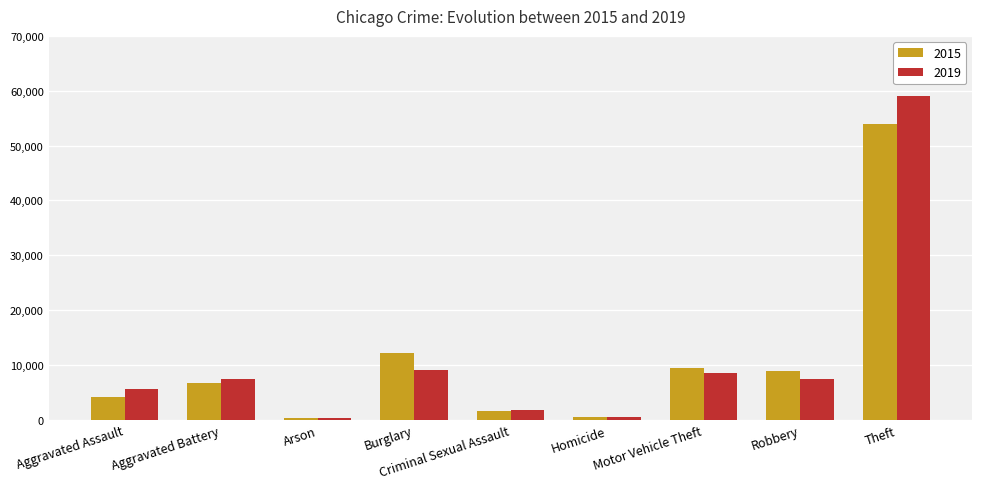

The value of 2019 at Aggravated Assault is 8867. True or false?

False